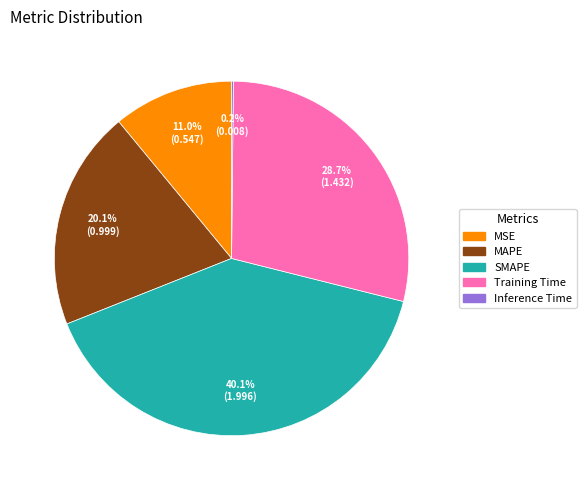

Do MAPE and SMAPE together represent more than half of the pie?

Yes